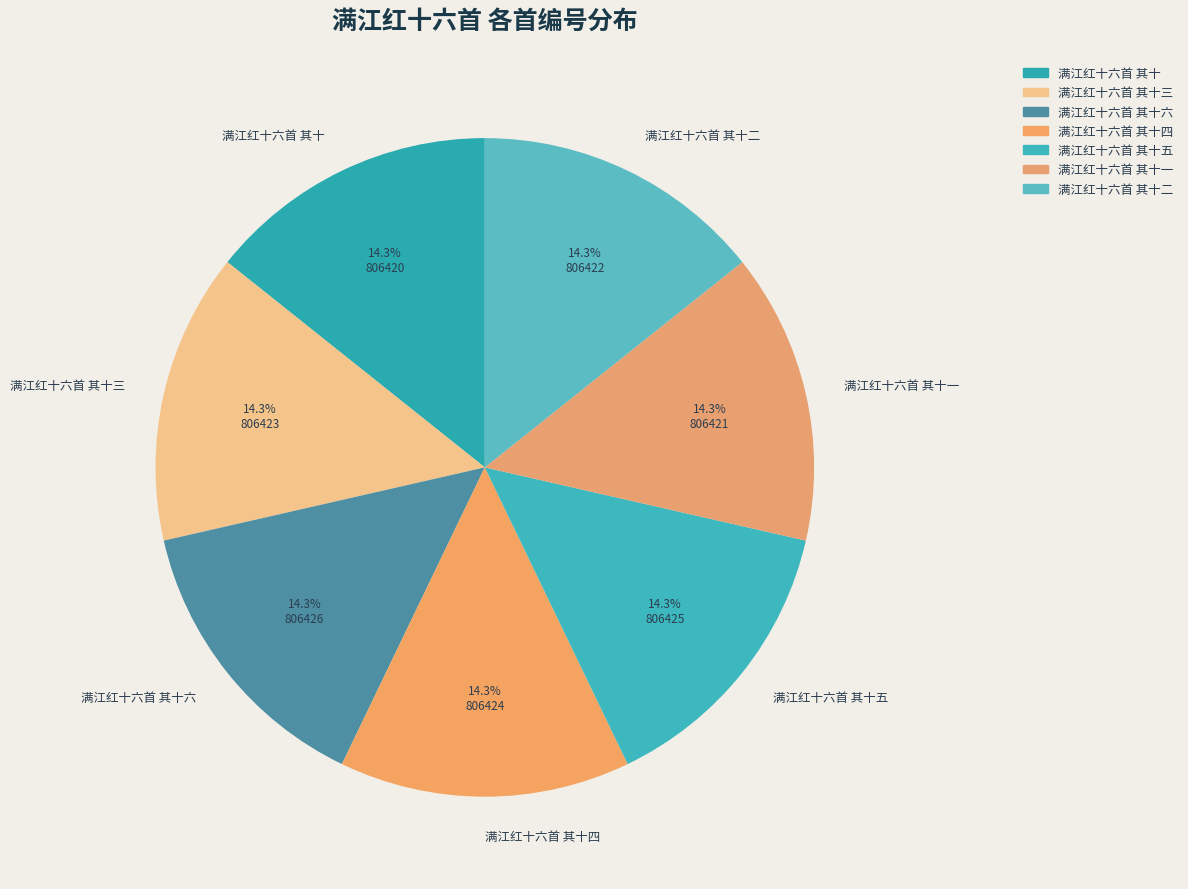

How many segments does this pie chart have?

7